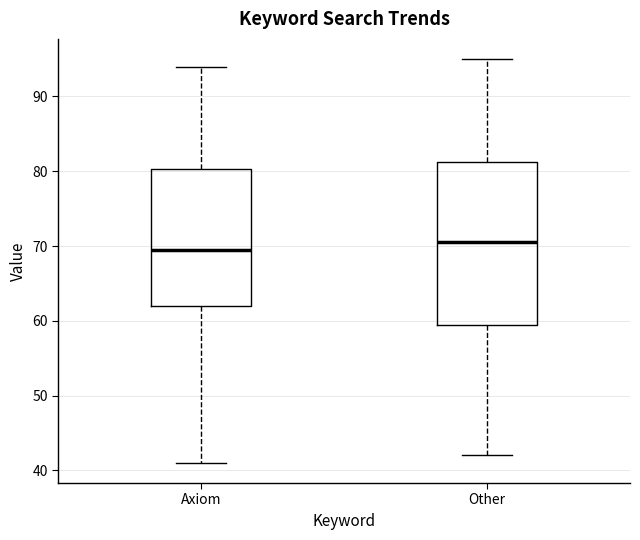

Where is the upper edge of the box for Axiom on the y-axis? The values are not printed on the chart, so give them approximately, as read against the axis.

80